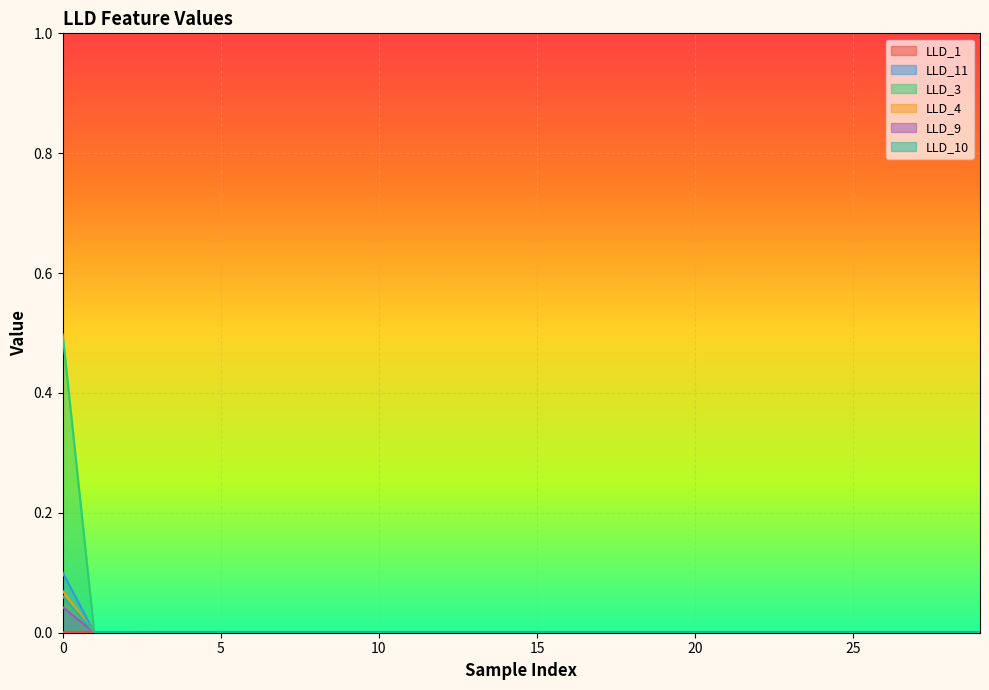

Which series has the largest total across all categories?

LLD_3